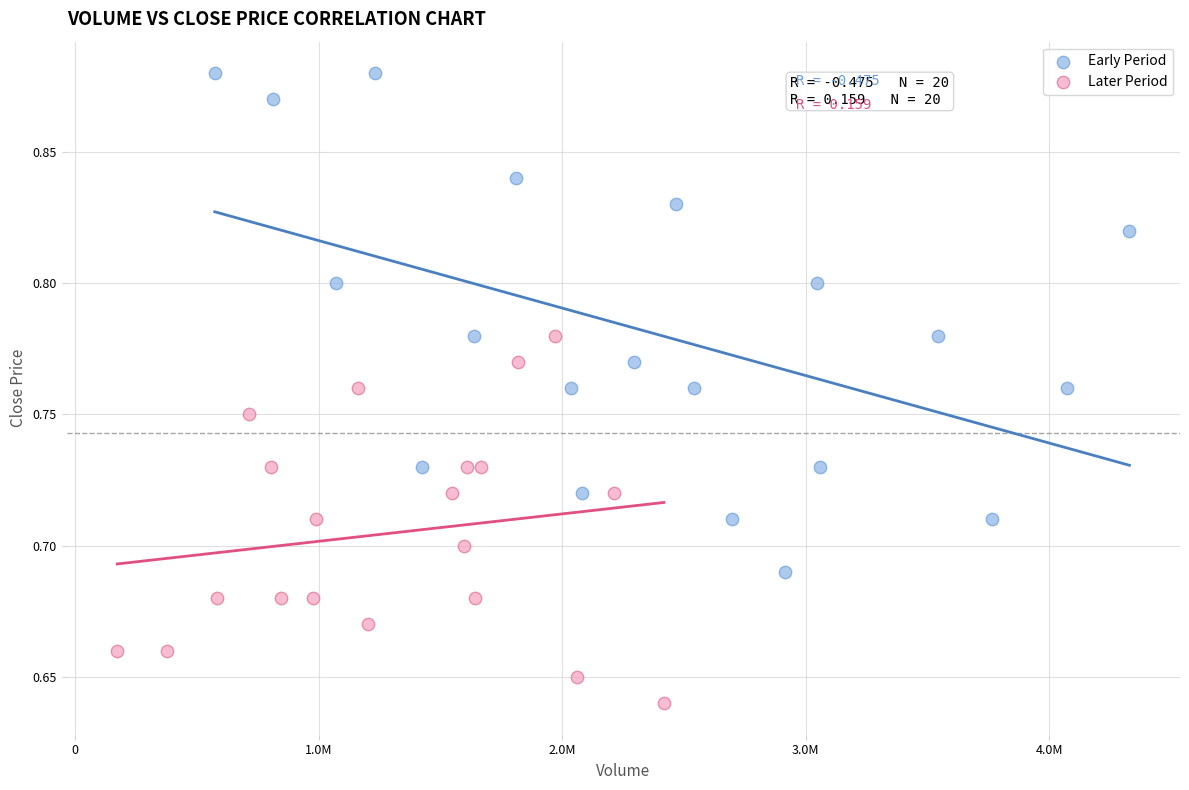

Which series contains the lowest Y value?

Later Period